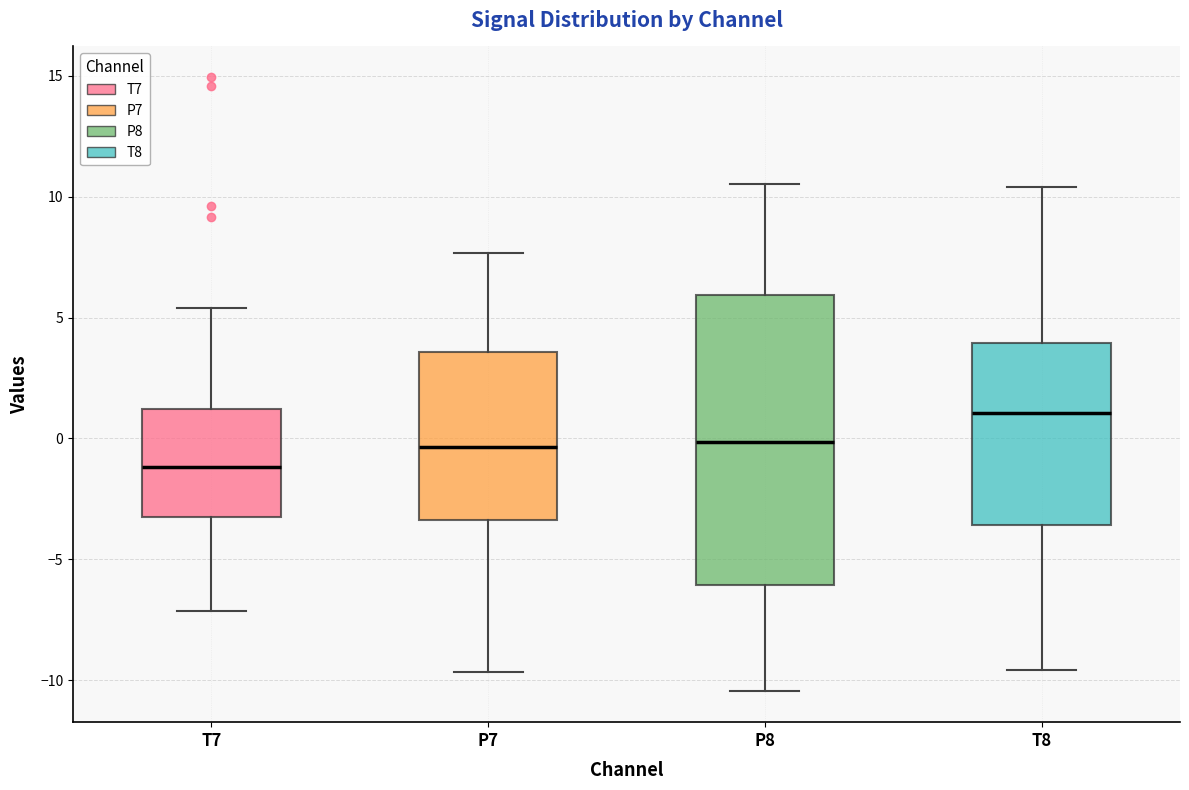

Where is the lower edge of the box for P7 on the y-axis? The values are not printed on the chart, so give them approximately, as read against the axis.

-3.5